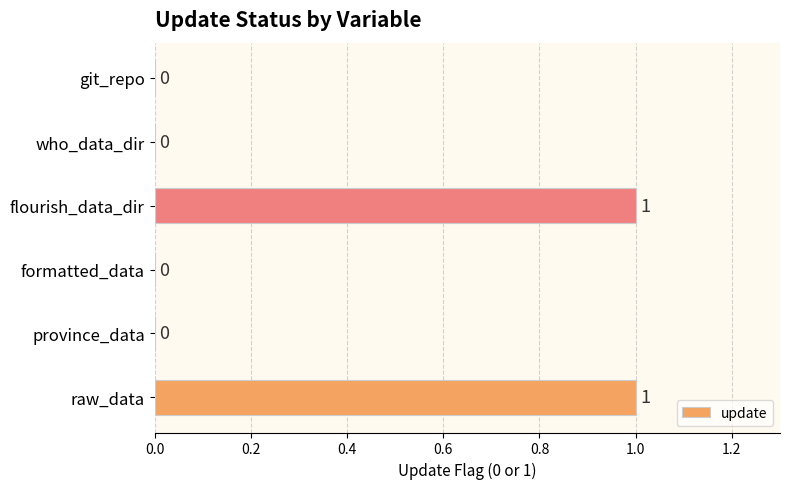

Between raw_data and province_data, which is larger?

raw_data